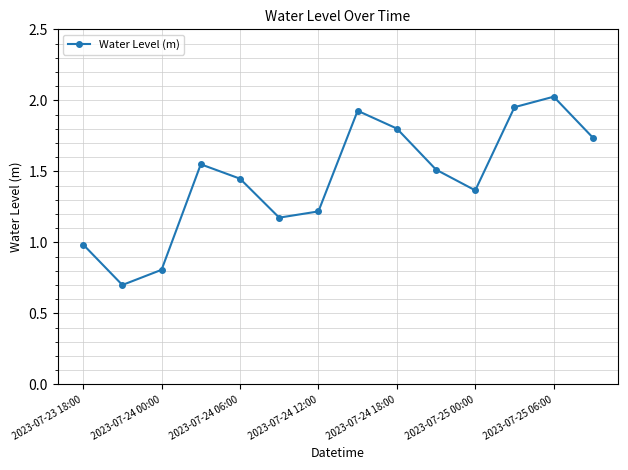

What is the smallest value displayed?

0.7